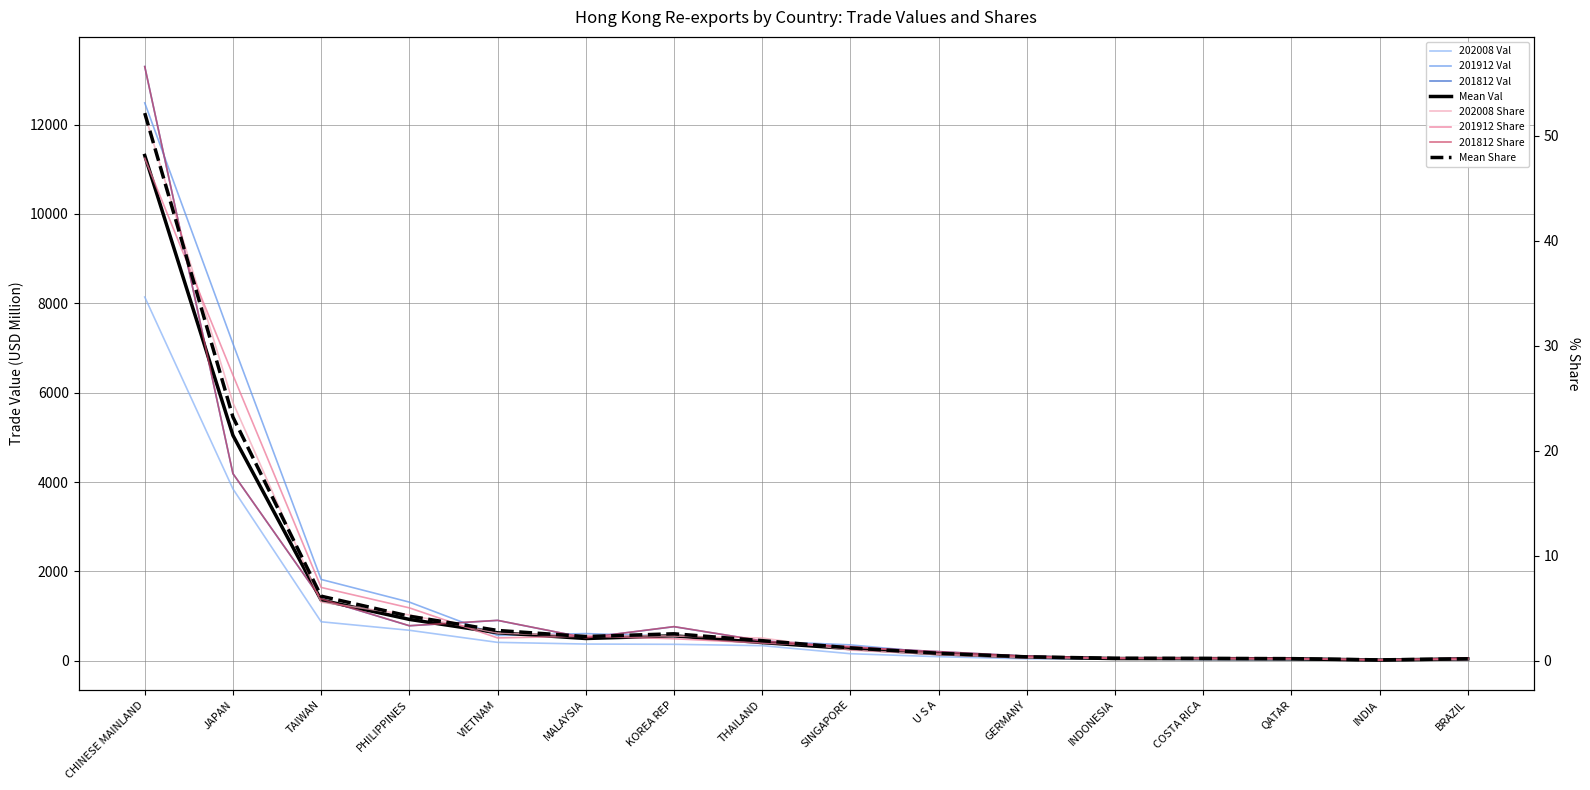

Where is 201812 Value nearest to the value 6656?

JAPAN